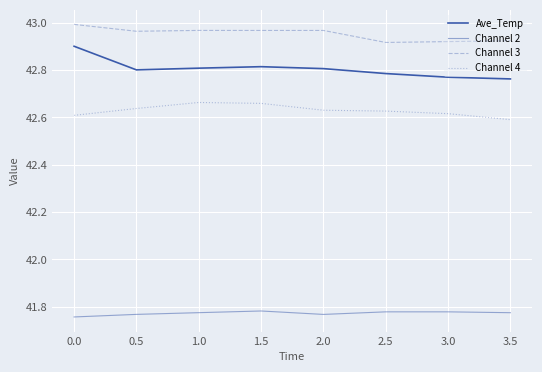

Does the chart display data point markers on the line(s)?

No